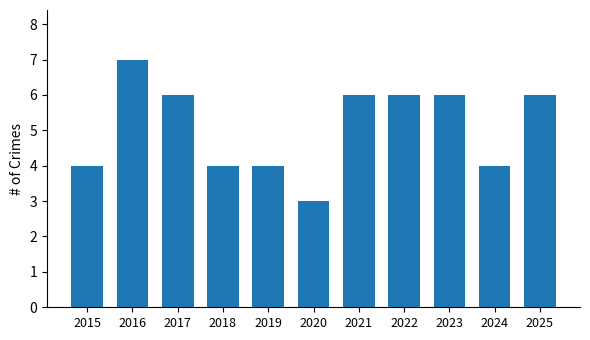

Reading left to right, what are all the values shown in this chart?

2015=4	2016=7	2017=6	2018=4	2019=4	2020=3	2021=6	2022=6	2023=6	2024=4	2025=6